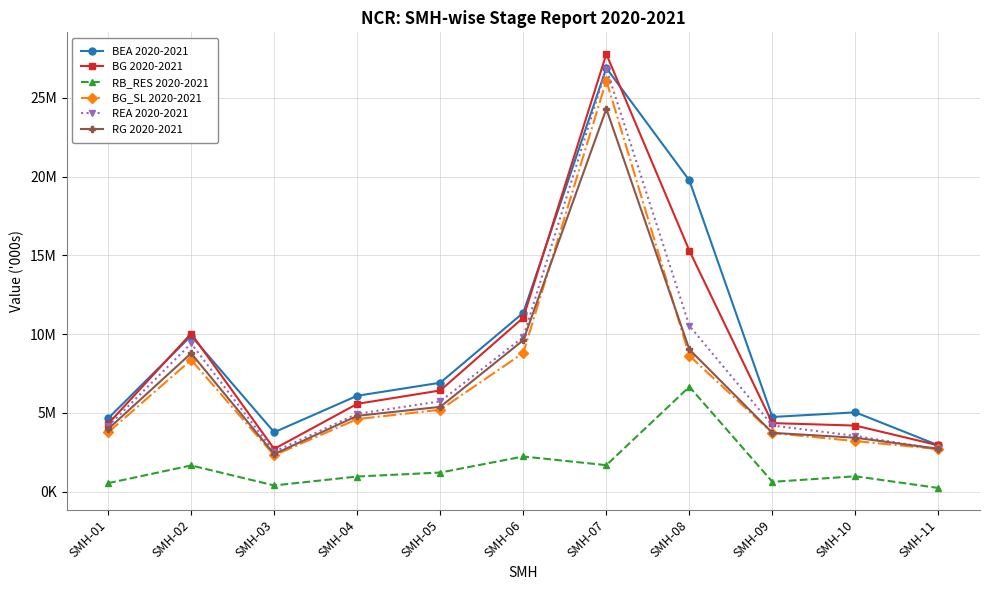

Does the chart display data point markers on the line(s)?

Yes